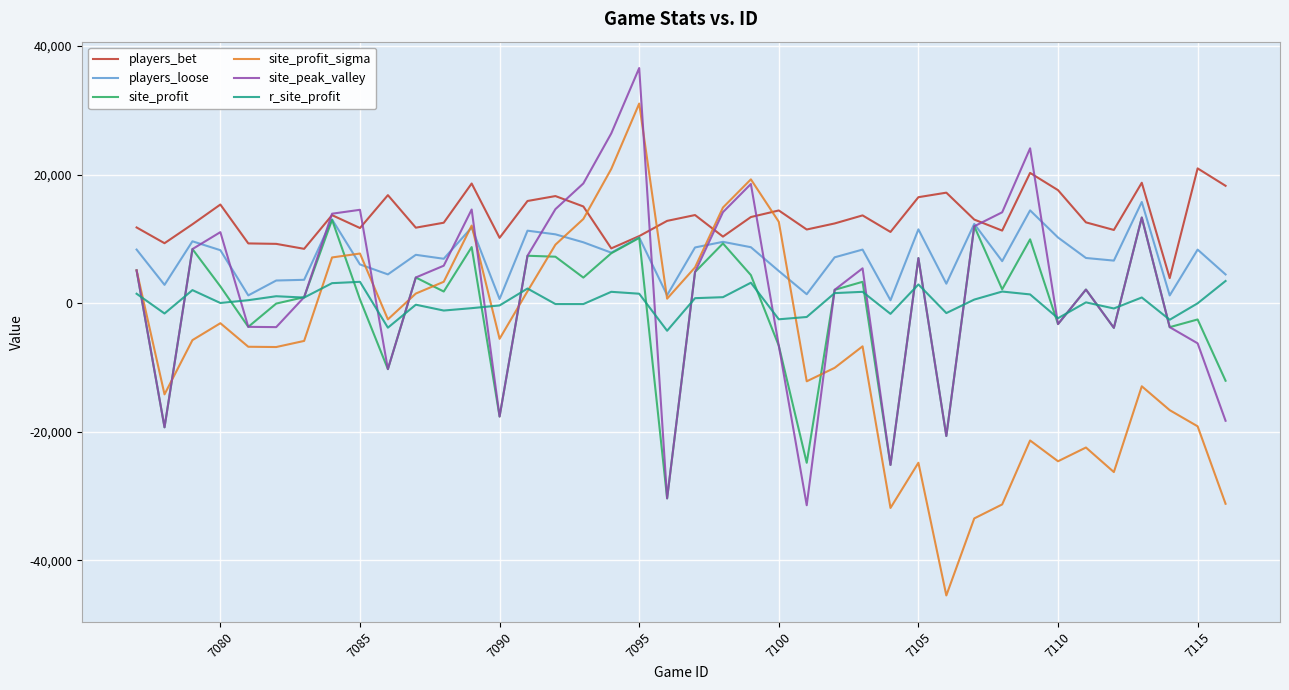

What is the greatest value displayed?

36589